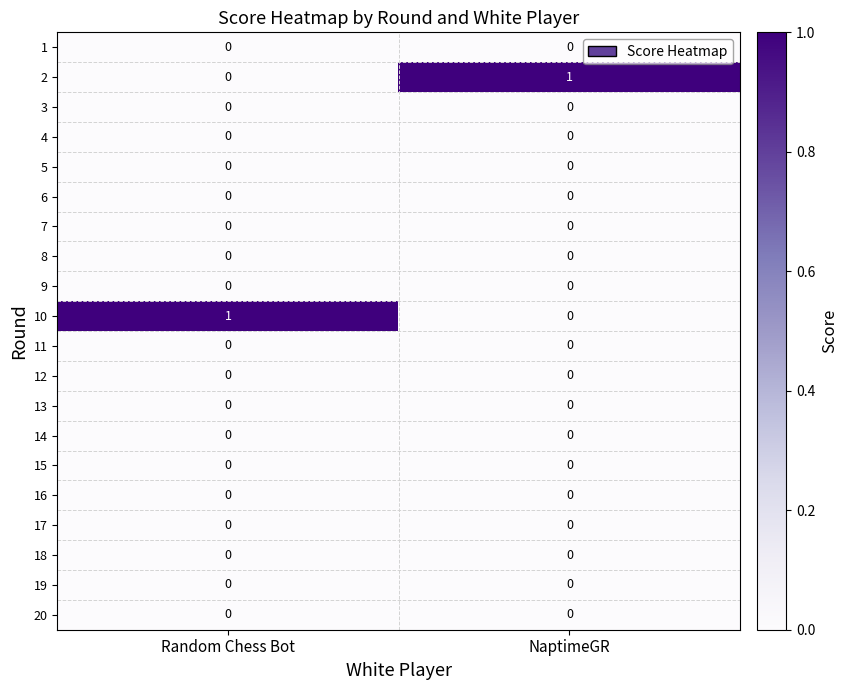

The value of 17 at Random Chess Bot is 0. True or false?

True